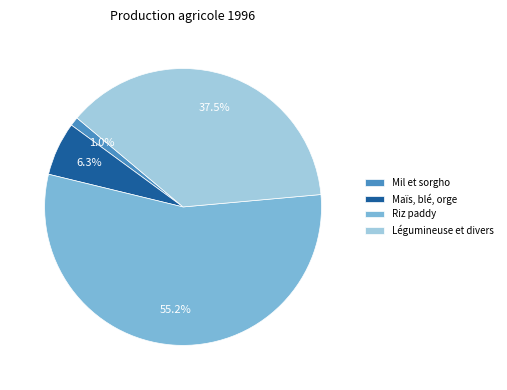

The Riz paddy slice represents 49% of the pie. True or false?

False